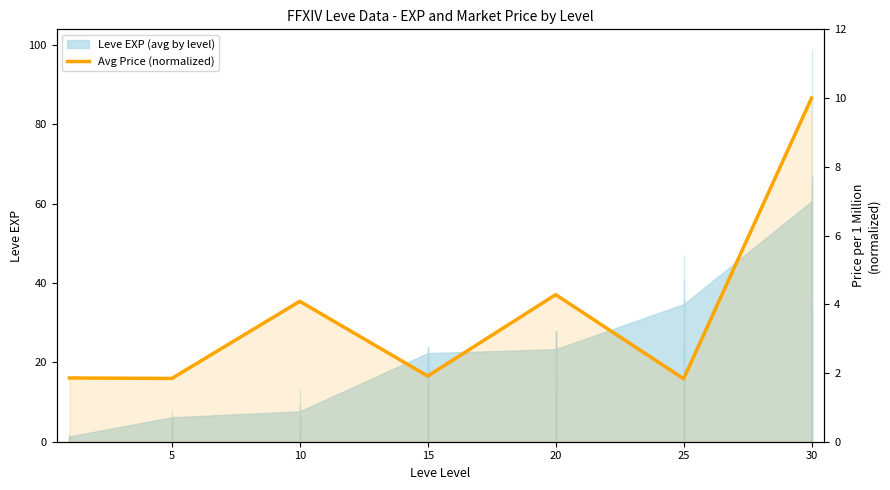

What is the value of the 1st point from the left?

1.9